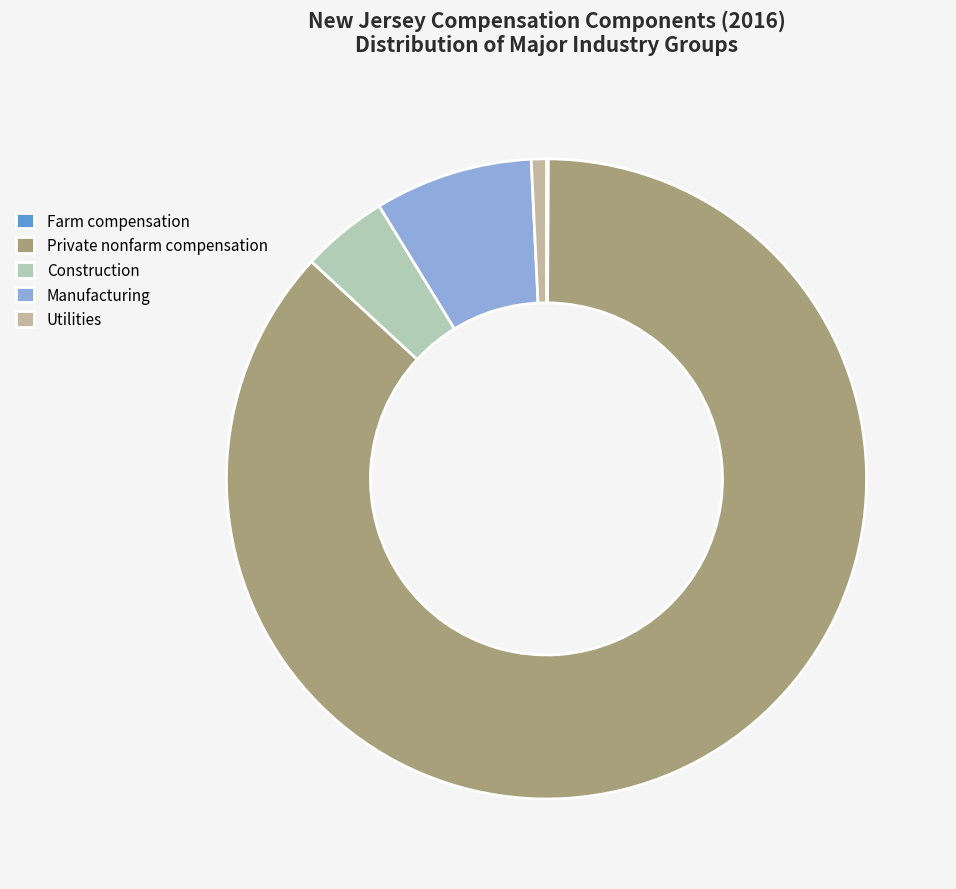

To the nearest percent, what is the average slice percentage?

20%